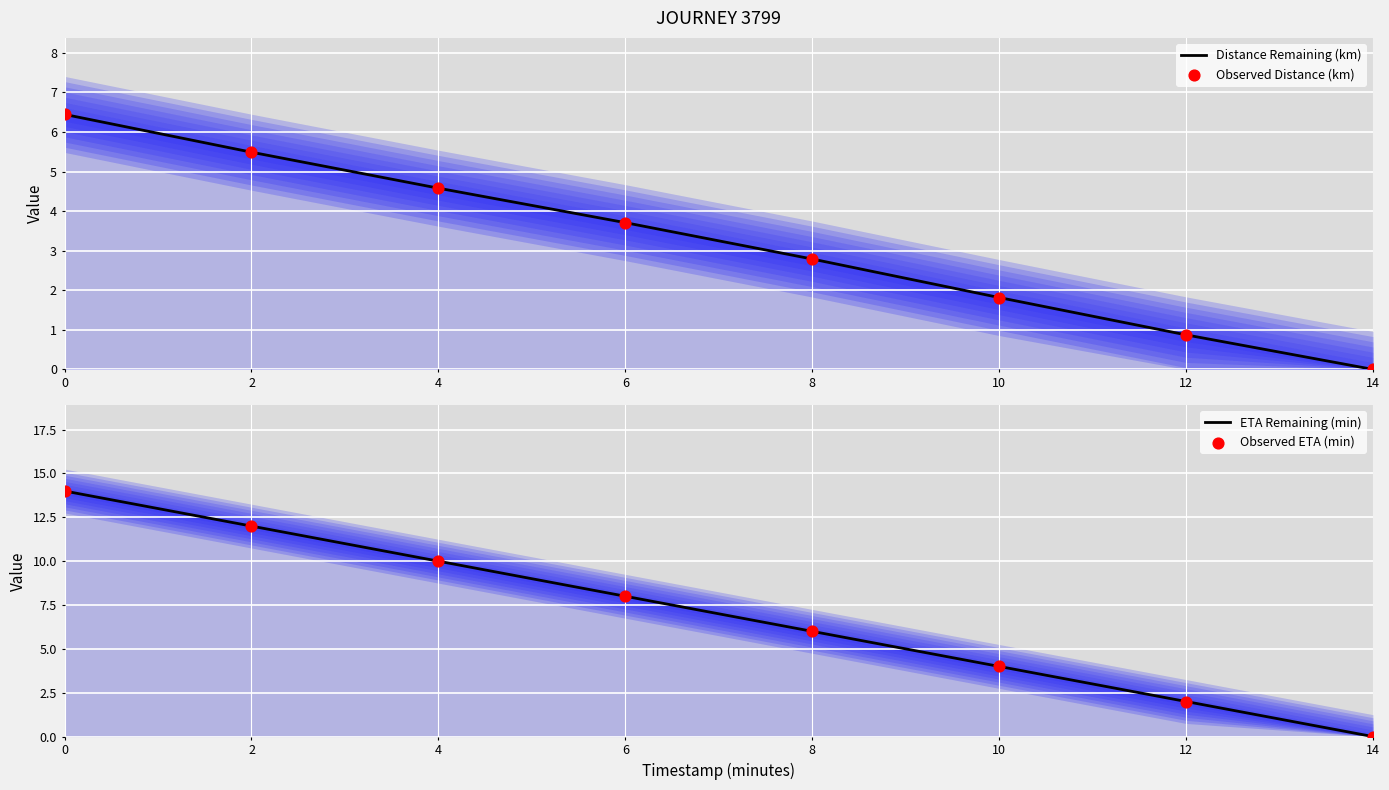

At how many categories does at least one series exceed 3?

6